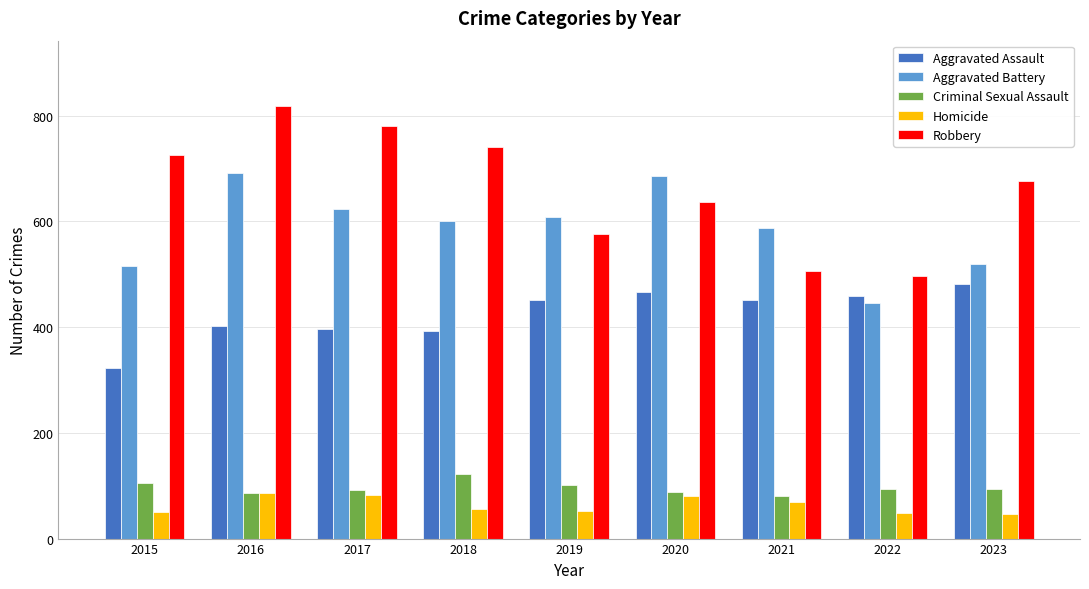

What is the spread (max minus min) of values at 2023?

629